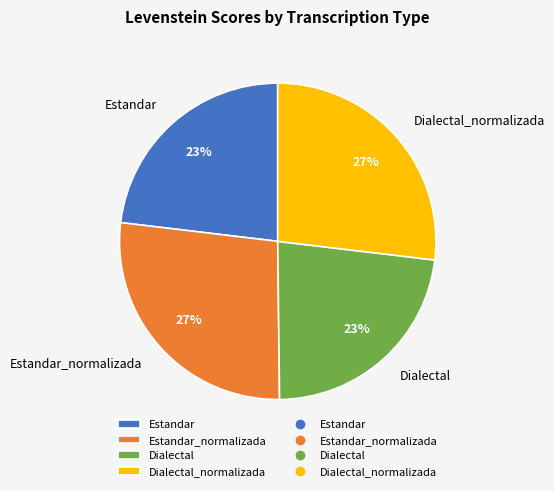

How many segments does this pie chart have?

4